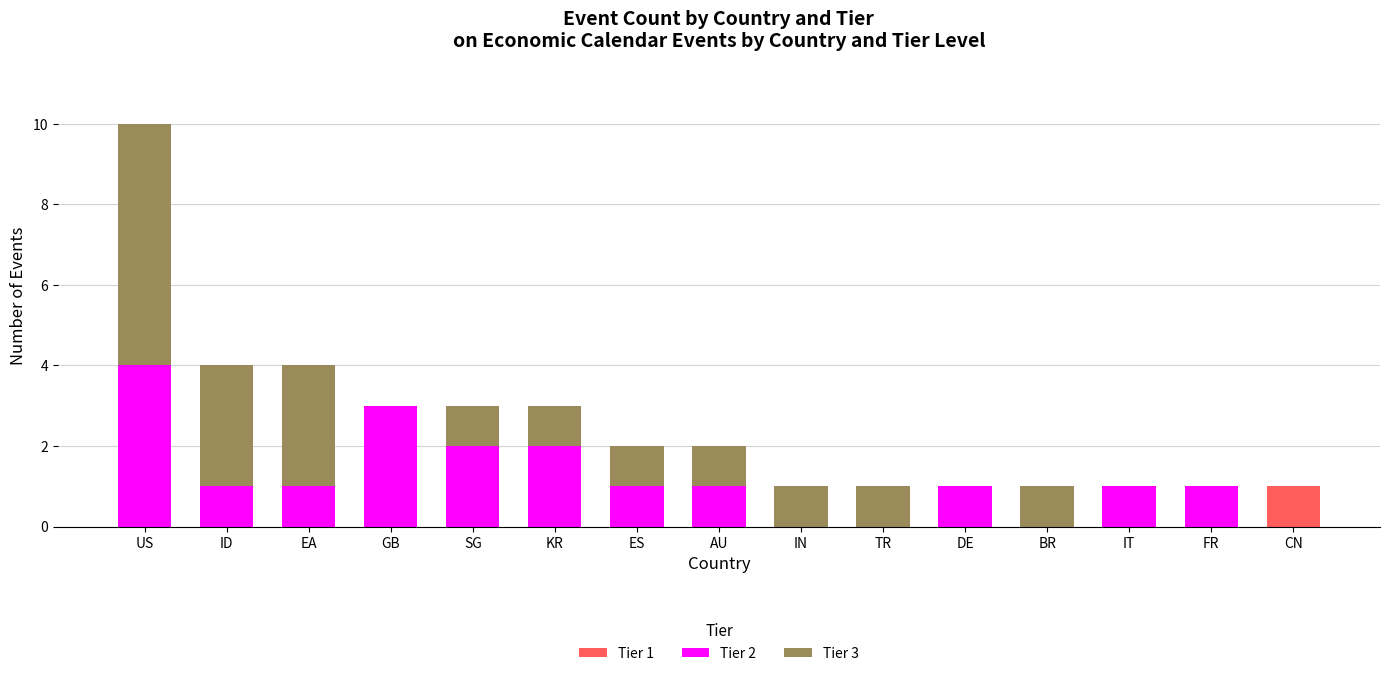

At which category is the sum across all series the highest?

US